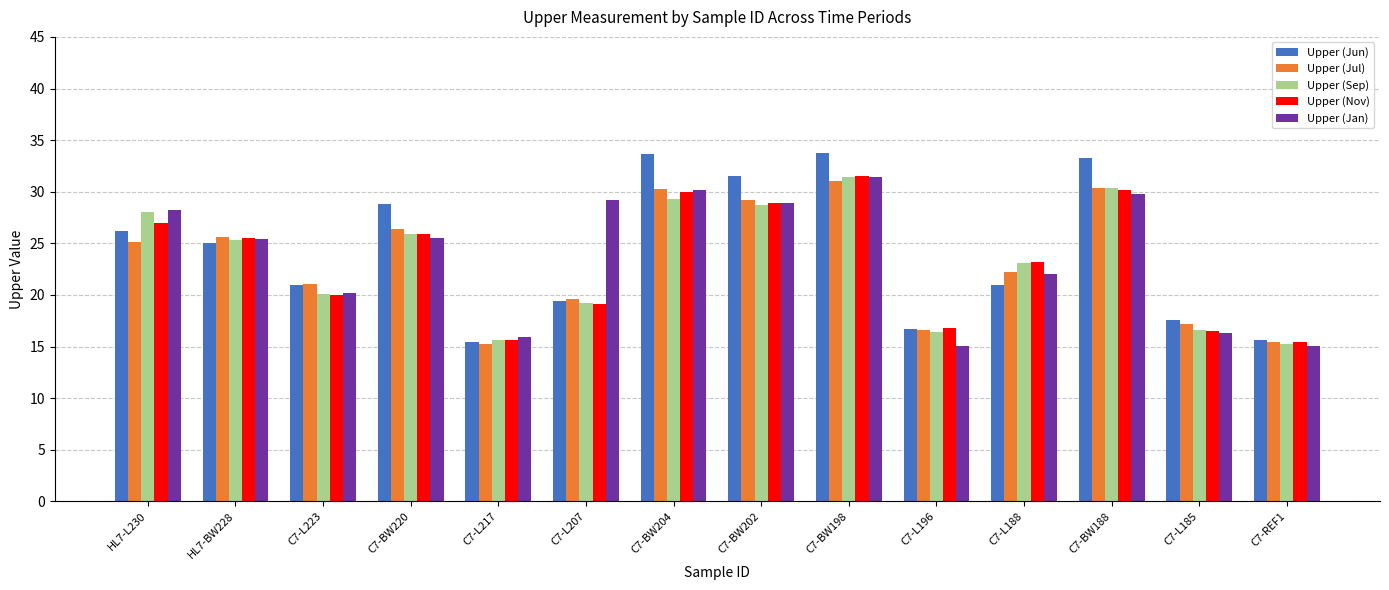

What is the difference between the maximum and minimum values in the Upper (Jul) series?

15.8